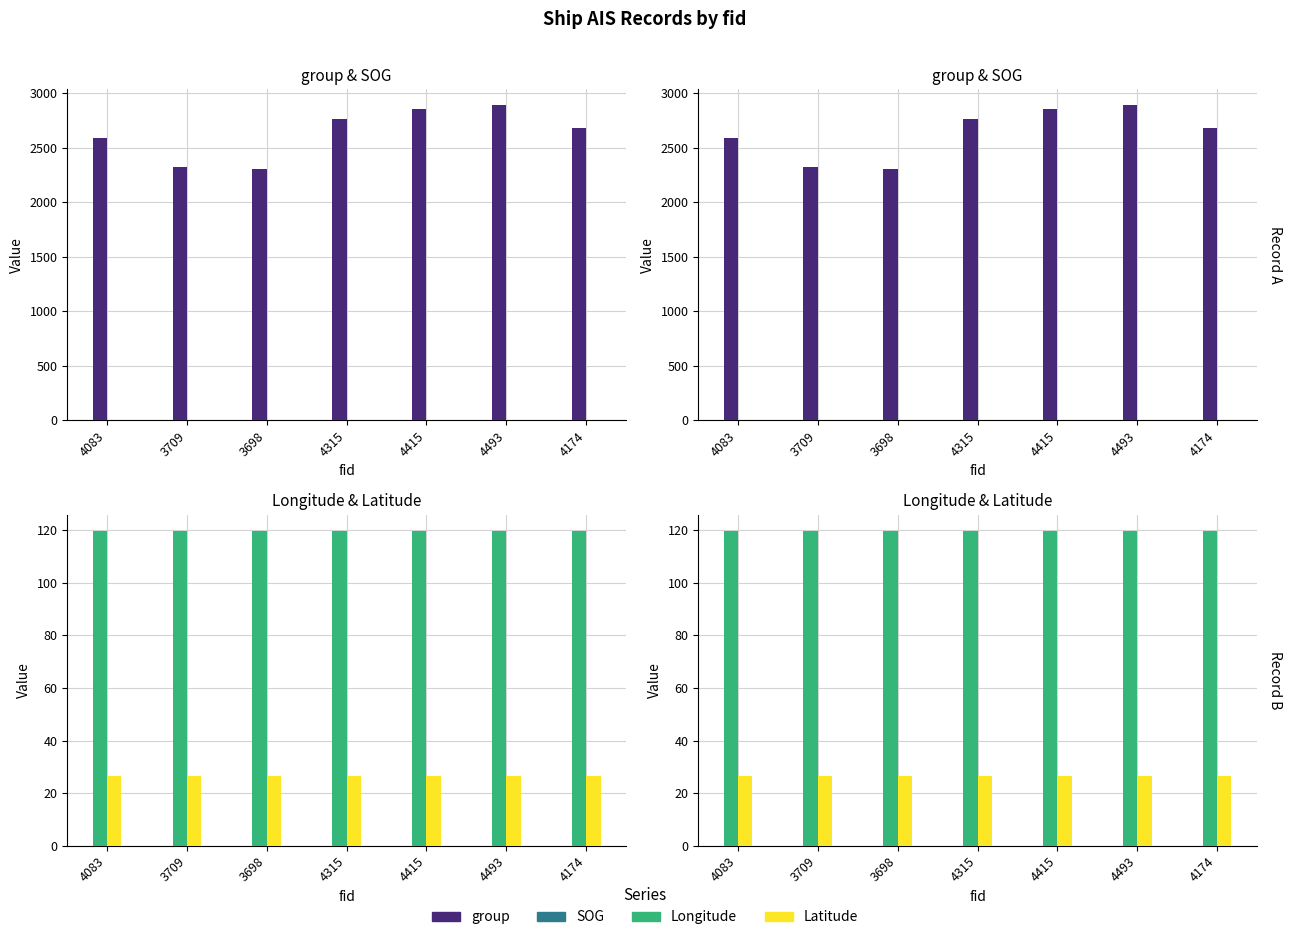

List the labels in order of Latitude value, smallest first.

4315, 4415, 4493, 4174, 4083, 3709, 3698